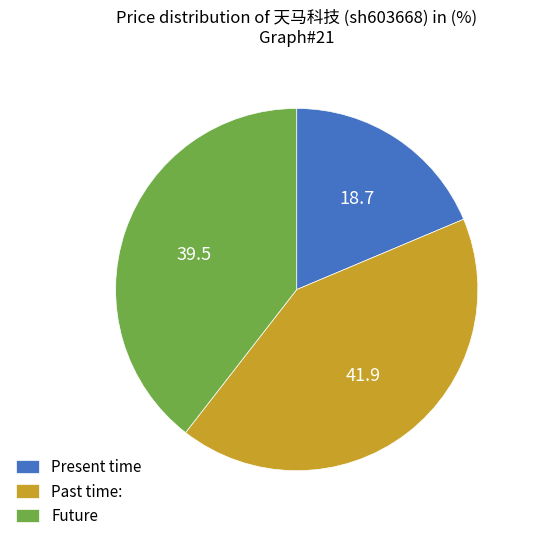

Approximately how many times larger is the value at Present time compared to Past time:?

0.4